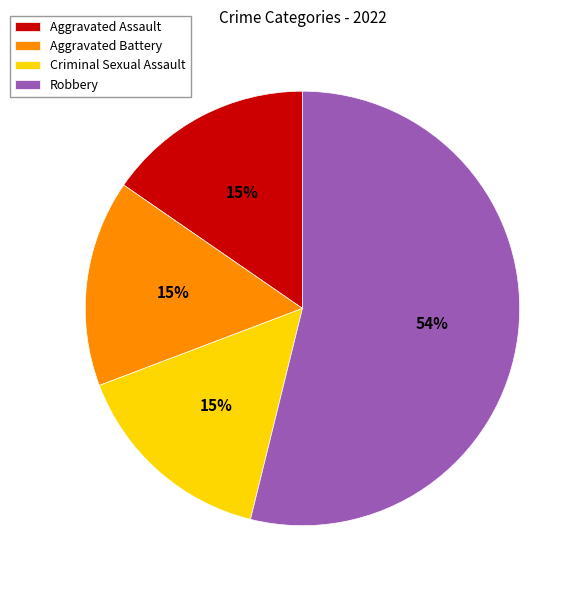

To the nearest percent, what portion does Aggravated Battery represent?

15%